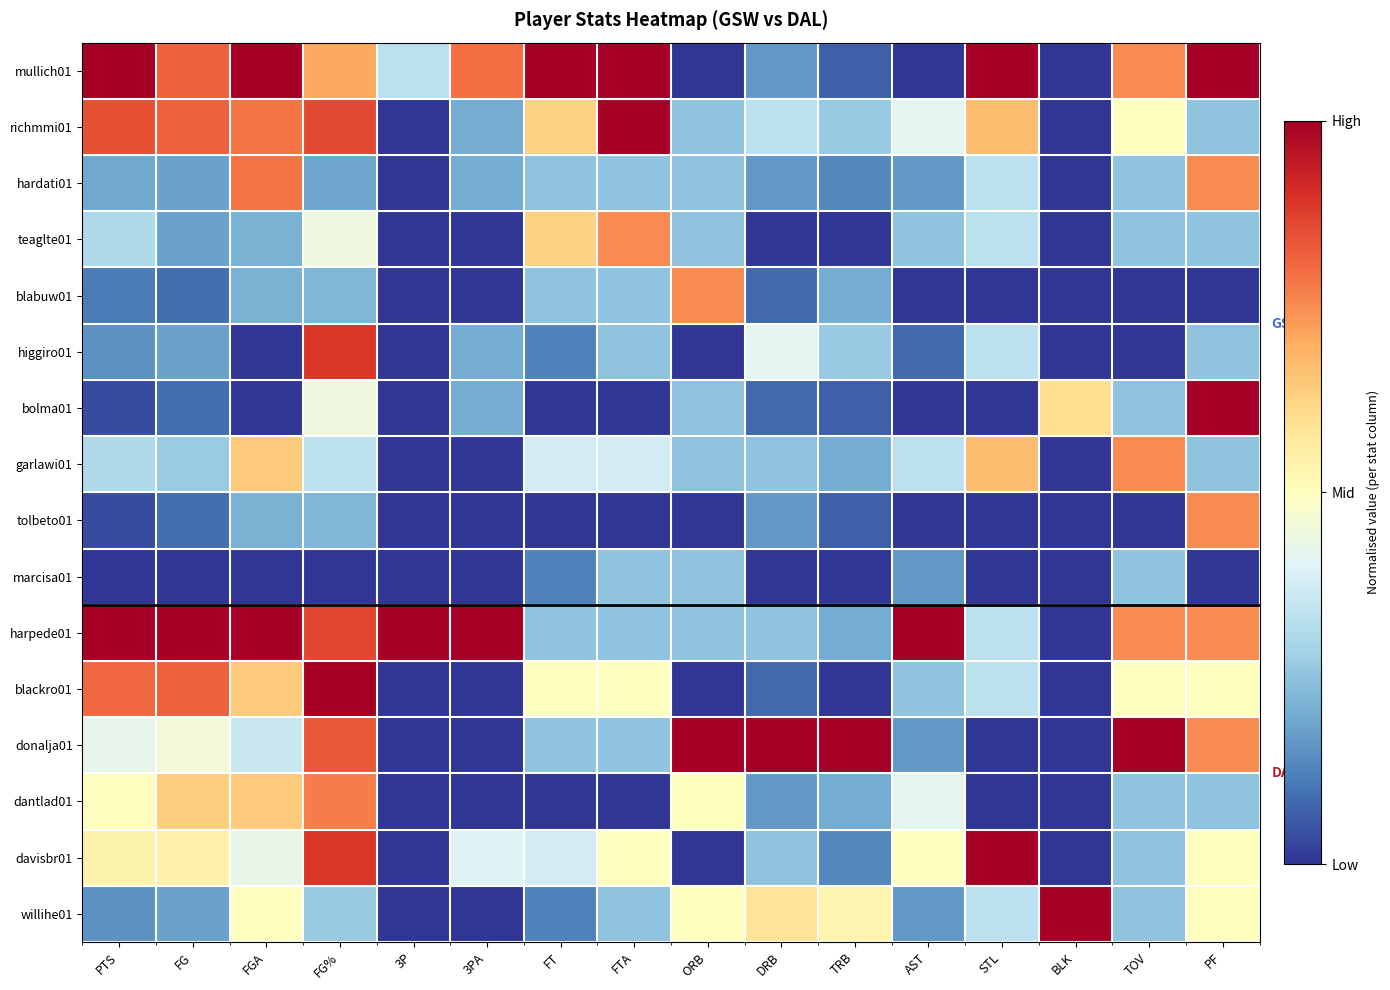

Reading left to right, extract all data points from this chart.

mullich01: PTS=1.0	FG=0.8	FGA=1.0	FG%=0.7	3P=0.3	3PA=0.8	FT=1.0	FTA=1.0	ORB=0.0	DRB=0.2	TRB=0.1	AST=0.0	STL=1.0	BLK=0.0	TOV=0.8	PF=1.0
richmmi01: PTS=0.8	FG=0.8	FGA=0.8	FG%=0.9	3P=0.0	3PA=0.2	FT=0.6	FTA=1.0	ORB=0.2	DRB=0.3	TRB=0.3	AST=0.4	STL=0.7	BLK=0.0	TOV=0.5	PF=0.2
hardati01: PTS=0.2	FG=0.2	FGA=0.8	FG%=0.2	3P=0.0	3PA=0.2	FT=0.2	FTA=0.2	ORB=0.2	DRB=0.2	TRB=0.1	AST=0.2	STL=0.3	BLK=0.0	TOV=0.2	PF=0.8
teaglte01: PTS=0.3	FG=0.2	FGA=0.2	FG%=0.4	3P=0.0	3PA=0.0	FT=0.6	FTA=0.8	ORB=0.2	DRB=0.0	TRB=0.0	AST=0.2	STL=0.3	BLK=0.0	TOV=0.2	PF=0.2
blabuw01: PTS=0.1	FG=0.1	FGA=0.2	FG%=0.2	3P=0.0	3PA=0.0	FT=0.2	FTA=0.2	ORB=0.8	DRB=0.1	TRB=0.2	AST=0.0	STL=0.0	BLK=0.0	TOV=0.0	PF=0.0
higgiro01: PTS=0.2	FG=0.2	FGA=0.0	FG%=0.9	3P=0.0	3PA=0.2	FT=0.1	FTA=0.2	ORB=0.0	DRB=0.4	TRB=0.3	AST=0.1	STL=0.3	BLK=0.0	TOV=0.0	PF=0.2
bolma01: PTS=0.0	FG=0.1	FGA=0.0	FG%=0.4	3P=0.0	3PA=0.2	FT=0.0	FTA=0.0	ORB=0.2	DRB=0.1	TRB=0.1	AST=0.0	STL=0.0	BLK=0.6	TOV=0.2	PF=1.0
garlawi01: PTS=0.3	FG=0.3	FGA=0.6	FG%=0.3	3P=0.0	3PA=0.0	FT=0.4	FTA=0.4	ORB=0.2	DRB=0.2	TRB=0.2	AST=0.3	STL=0.7	BLK=0.0	TOV=0.8	PF=0.2
tolbeto01: PTS=0.0	FG=0.1	FGA=0.2	FG%=0.2	3P=0.0	3PA=0.0	FT=0.0	FTA=0.0	ORB=0.0	DRB=0.2	TRB=0.1	AST=0.0	STL=0.0	BLK=0.0	TOV=0.0	PF=0.8
marcisa01: PTS=0.0	FG=0.0	FGA=0.0	FG%=0.0	3P=0.0	3PA=0.0	FT=0.1	FTA=0.2	ORB=0.2	DRB=0.0	TRB=0.0	AST=0.2	STL=0.0	BLK=0.0	TOV=0.2	PF=0.0
harpede01: PTS=1.0	FG=1.0	FGA=1.0	FG%=0.9	3P=1.0	3PA=1.0	FT=0.2	FTA=0.2	ORB=0.2	DRB=0.2	TRB=0.2	AST=1.0	STL=0.3	BLK=0.0	TOV=0.8	PF=0.8
blackro01: PTS=0.8	FG=0.8	FGA=0.6	FG%=1.0	3P=0.0	3PA=0.0	FT=0.5	FTA=0.5	ORB=0.0	DRB=0.1	TRB=0.0	AST=0.2	STL=0.3	BLK=0.0	TOV=0.5	PF=0.5
donalja01: PTS=0.4	FG=0.5	FGA=0.4	FG%=0.8	3P=0.0	3PA=0.0	FT=0.2	FTA=0.2	ORB=1.0	DRB=1.0	TRB=1.0	AST=0.2	STL=0.0	BLK=0.0	TOV=1.0	PF=0.8
dantlad01: PTS=0.5	FG=0.6	FGA=0.6	FG%=0.8	3P=0.0	3PA=0.0	FT=0.0	FTA=0.0	ORB=0.5	DRB=0.2	TRB=0.2	AST=0.4	STL=0.0	BLK=0.0	TOV=0.2	PF=0.2
davisbr01: PTS=0.5	FG=0.5	FGA=0.4	FG%=0.9	3P=0.0	3PA=0.4	FT=0.4	FTA=0.5	ORB=0.0	DRB=0.2	TRB=0.1	AST=0.5	STL=1.0	BLK=0.0	TOV=0.2	PF=0.5
willihe01: PTS=0.2	FG=0.2	FGA=0.5	FG%=0.3	3P=0.0	3PA=0.0	FT=0.1	FTA=0.2	ORB=0.5	DRB=0.6	TRB=0.5	AST=0.2	STL=0.3	BLK=1.0	TOV=0.2	PF=0.5